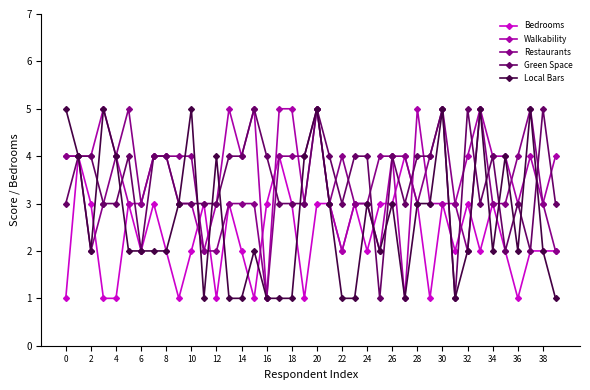

What is the value of the Bedrooms point at the 30th from the left?

1